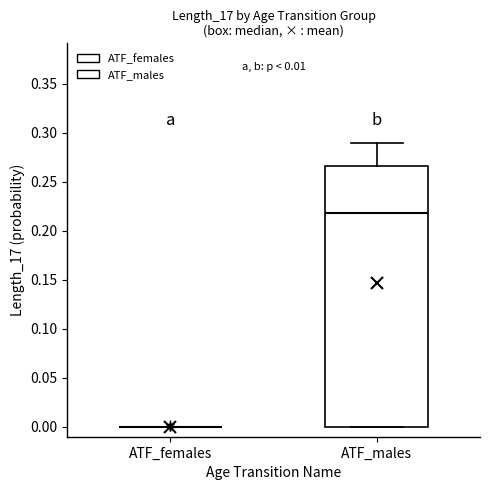

Which box is the tallest, from its lower edge to its upper edge?

ATF_males